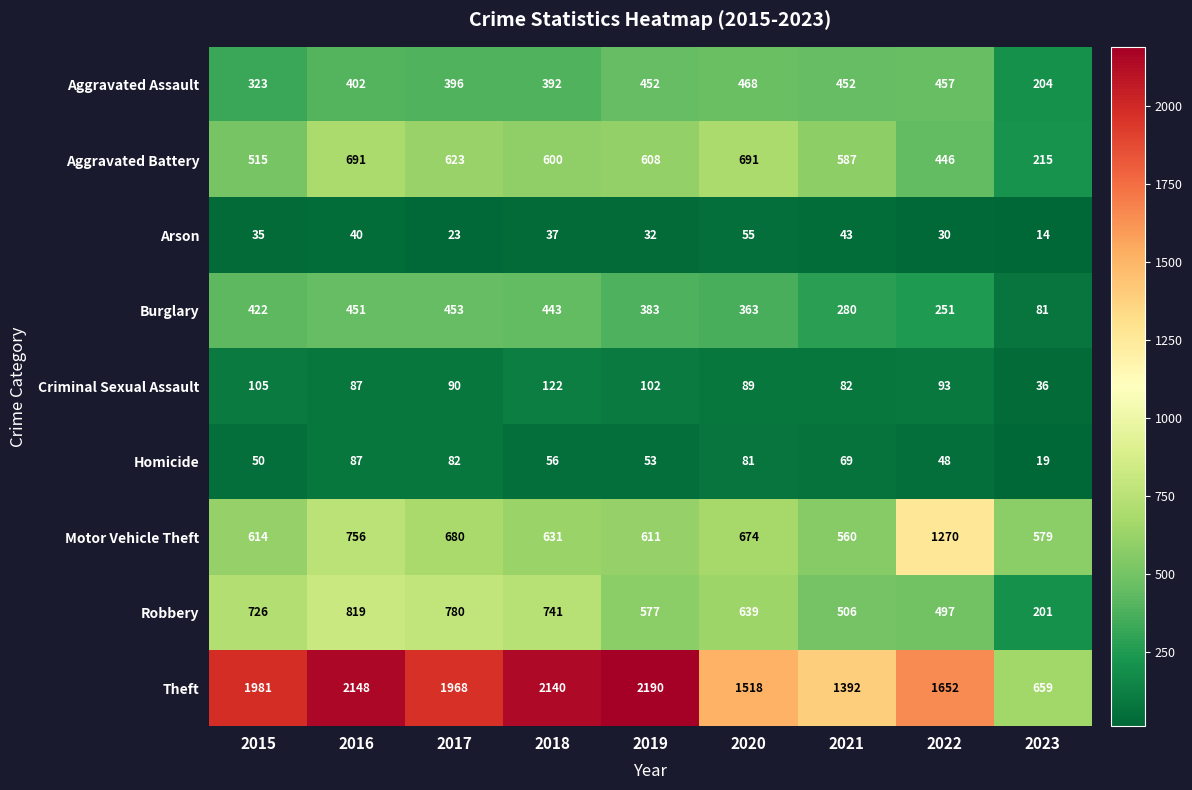

What is the sum of all Robbery values?

5486